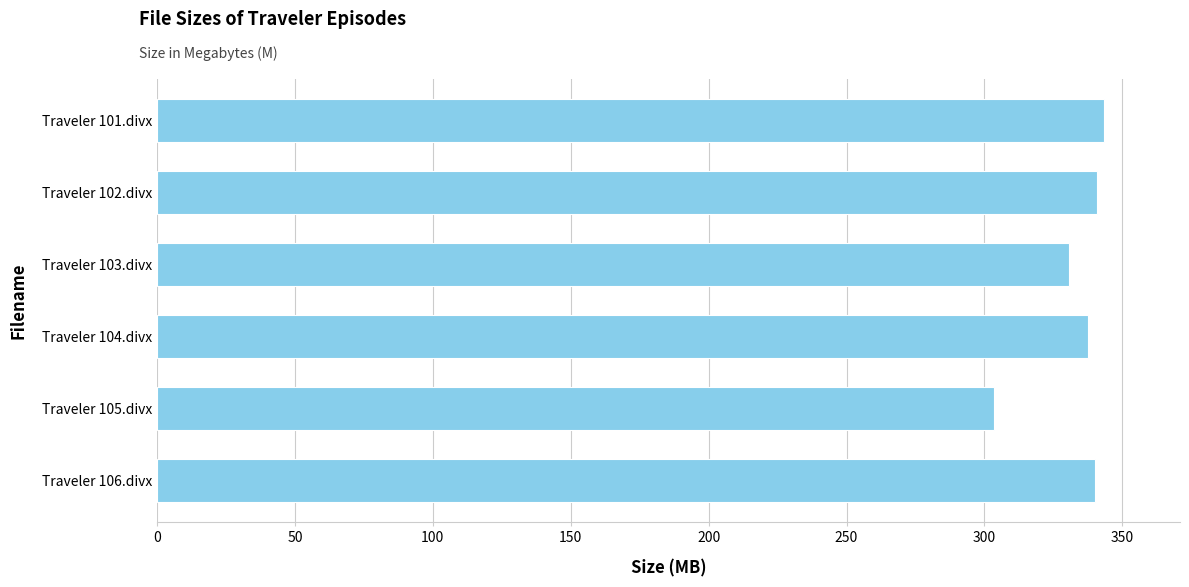

Between Traveler 102.divx and Traveler 103.divx, which is larger?

Traveler 102.divx